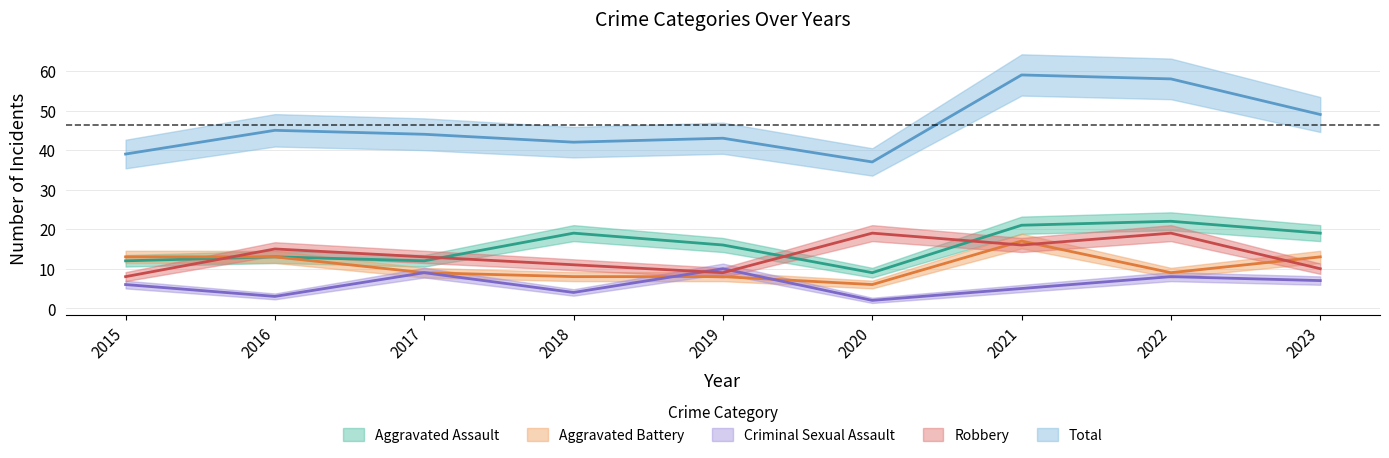

Does the chart display data point markers on the line(s)?

No